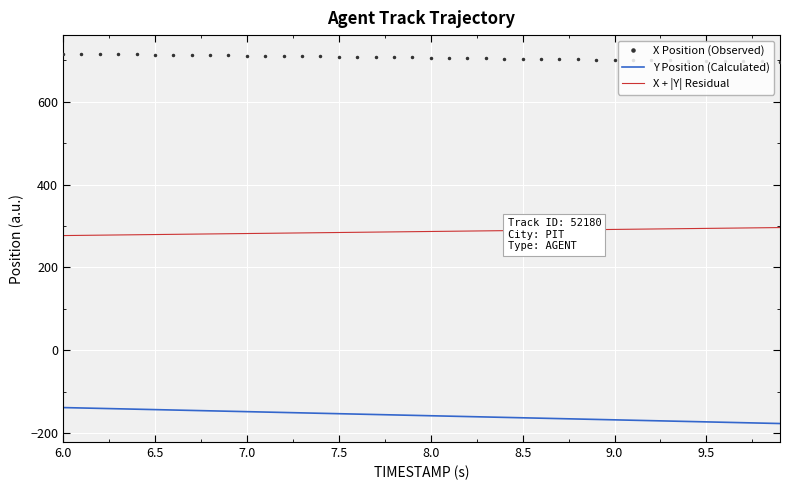

Rank the series by their average value, from highest to lowest.

X Position (Observed), X + |Y| Residual, Y Position (Calculated)